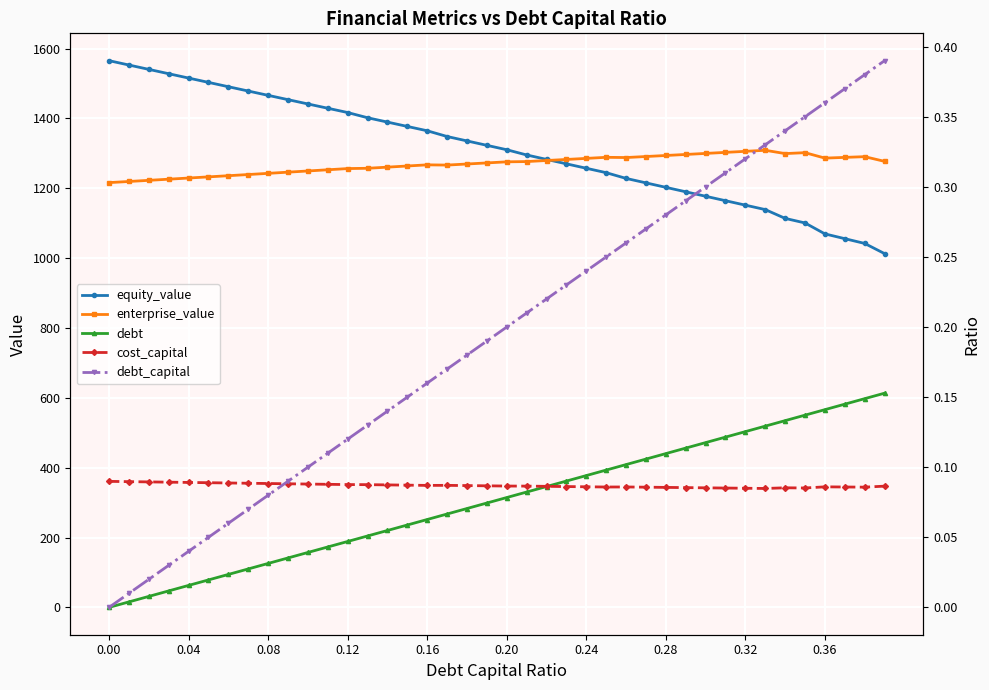

Is it true that cost_capital equals 0.1 at 22?

False